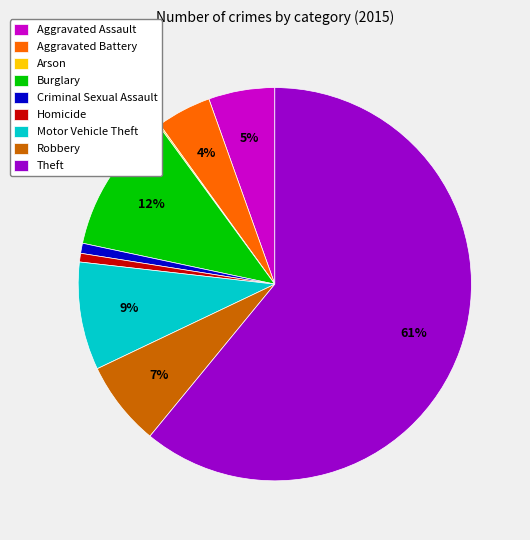

To the nearest percent, what portion does Robbery represent?

7%